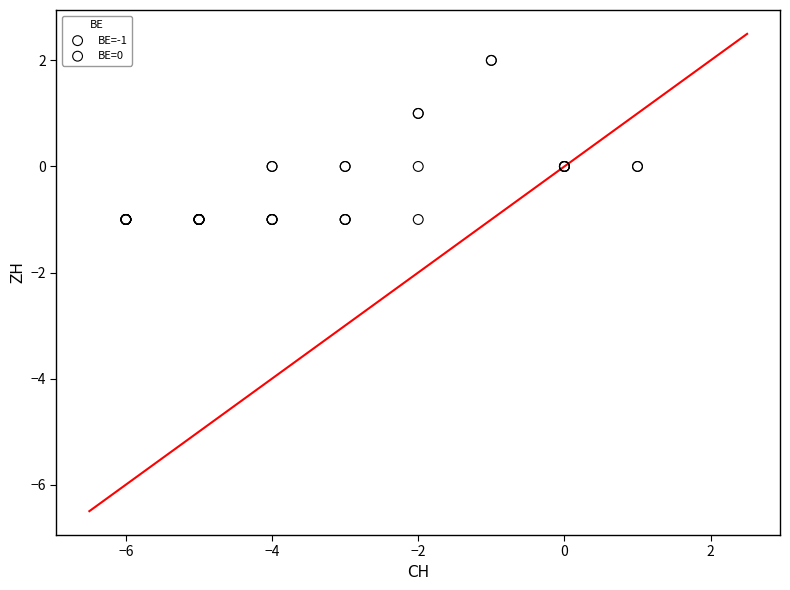

What are all the series names shown in the legend?

BE=-1, BE=0